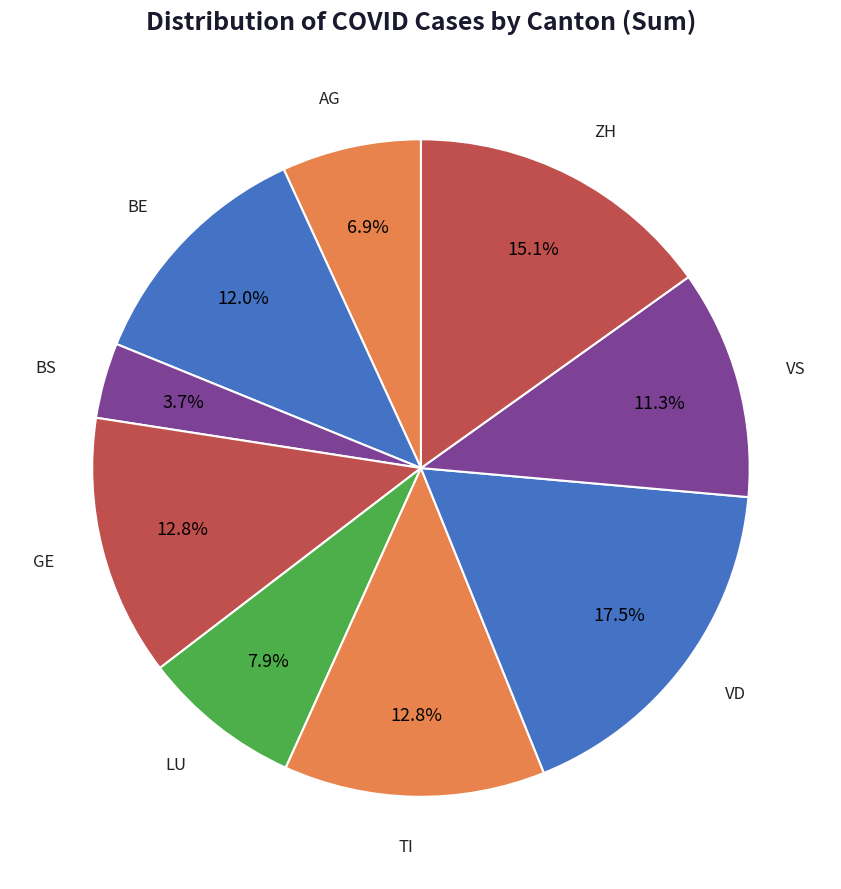

How many slices are in this pie chart?

9